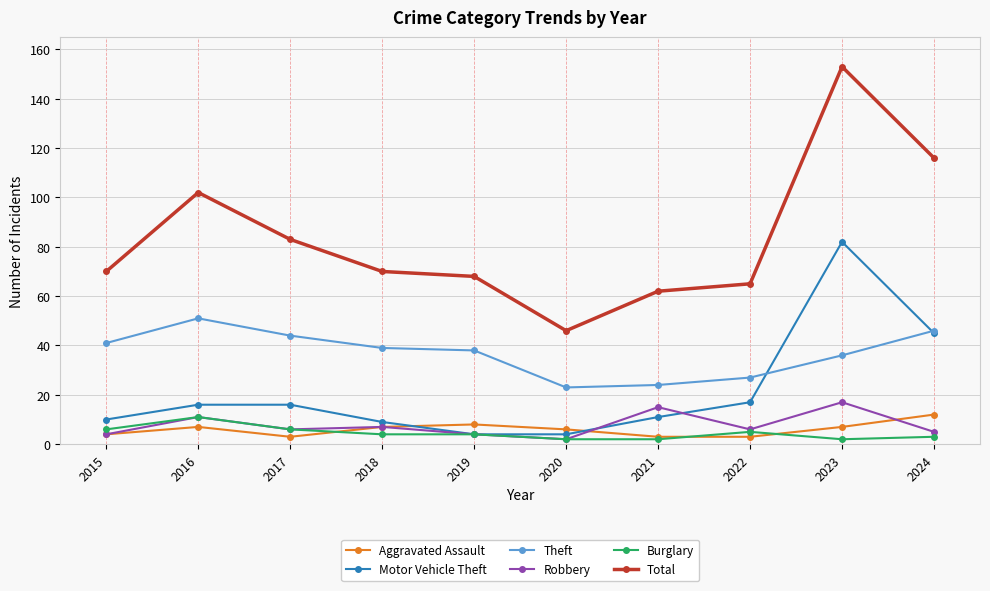

At which category does Total reach its first local peak?

2016